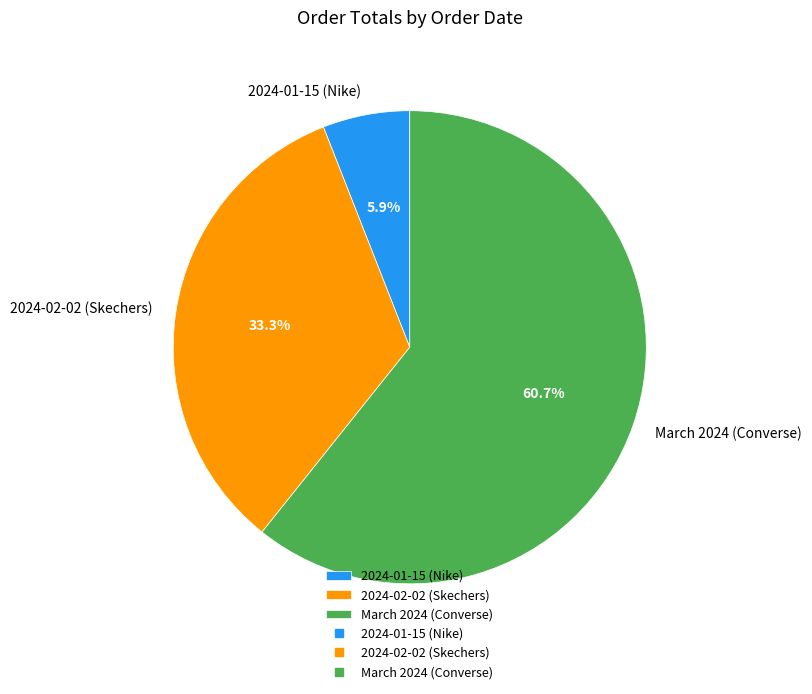

Which category has the biggest portion of the pie?

March 2024 (Converse)